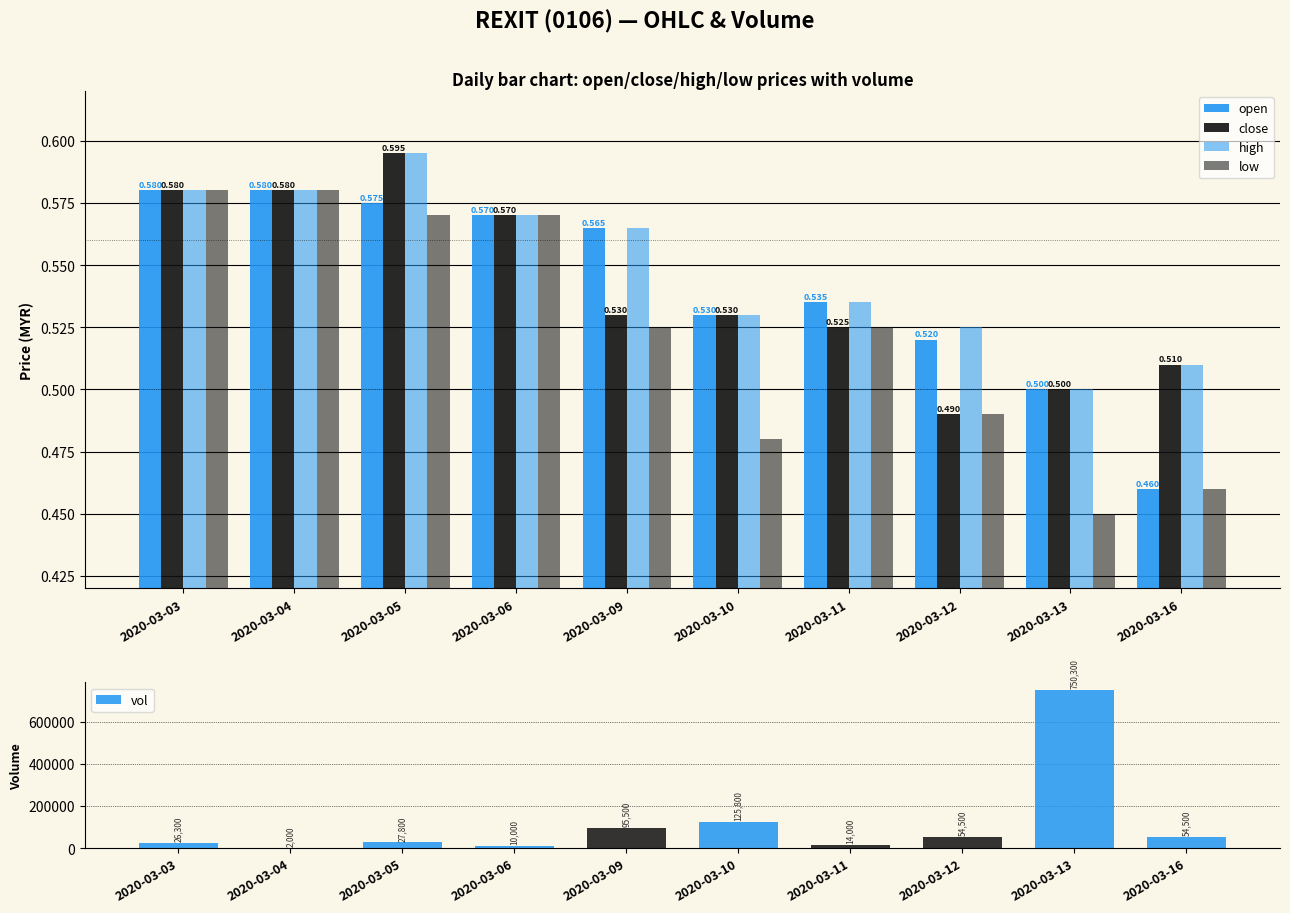

The value of vol at 2020-03-13 is 1235713.5. True or false?

False